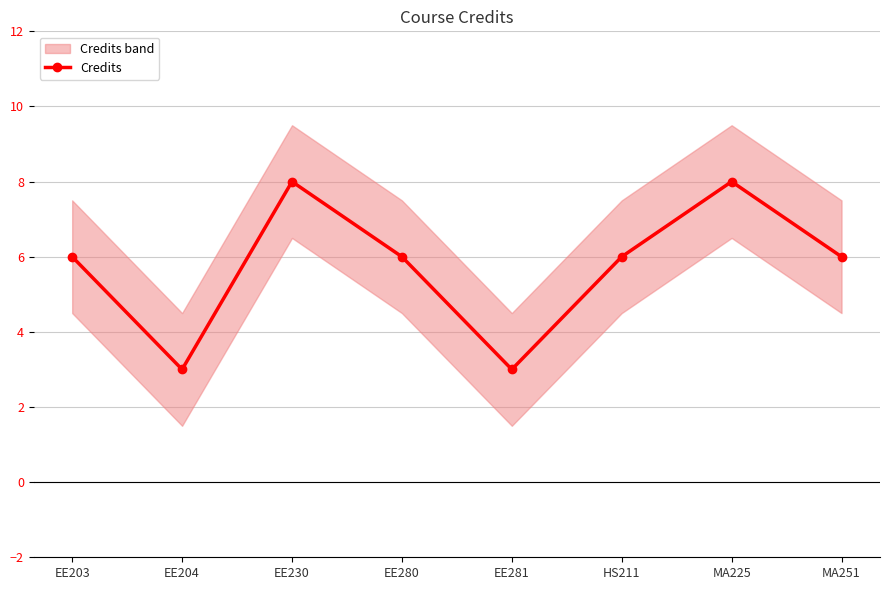

What is the difference between the maximum and minimum values?

5